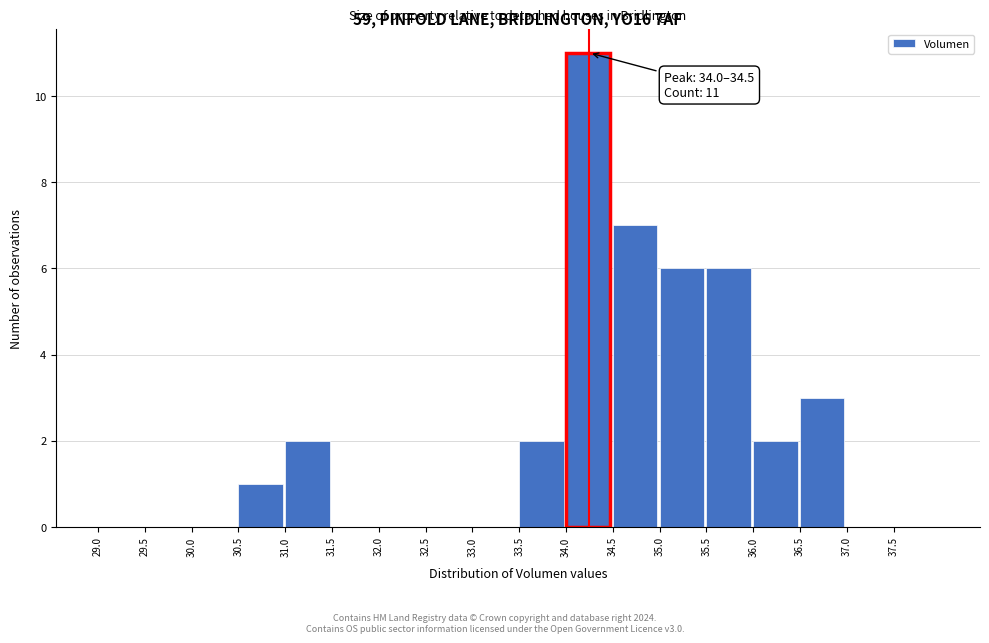

Over which range of the x-axis is the bar tallest?

34.0 to 34.5